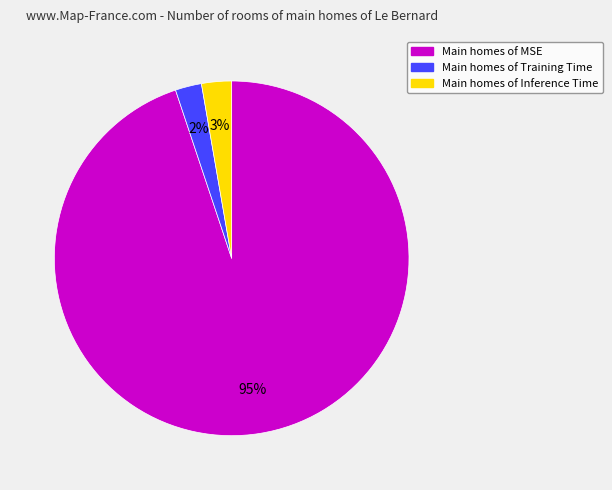

To the nearest percent, what is the average slice percentage?

33%